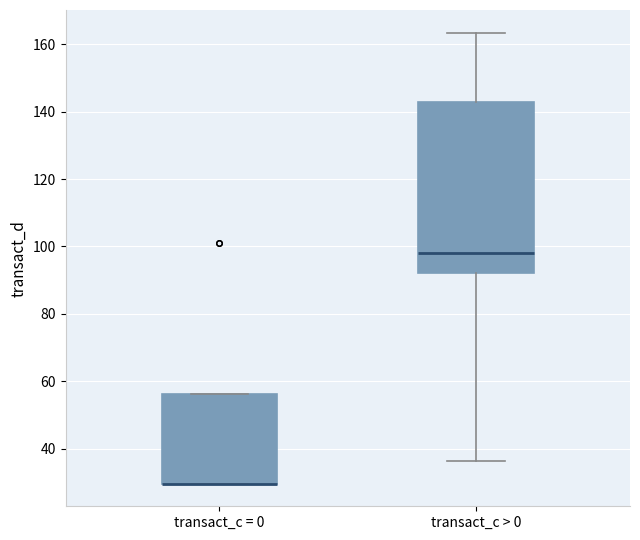

Reading left to right, read every box against the y-axis: the position of its median line, the range the box covers, and the ends of its whiskers. The values are not printed on the chart, so give them approximately, as read against the axis.

transact_c = 0: median 30 (drawn on the box's lower edge), box 30 to 56, whiskers 30 to 56
transact_c > 0: median 98, box 92 to 142, whiskers 36 to 164